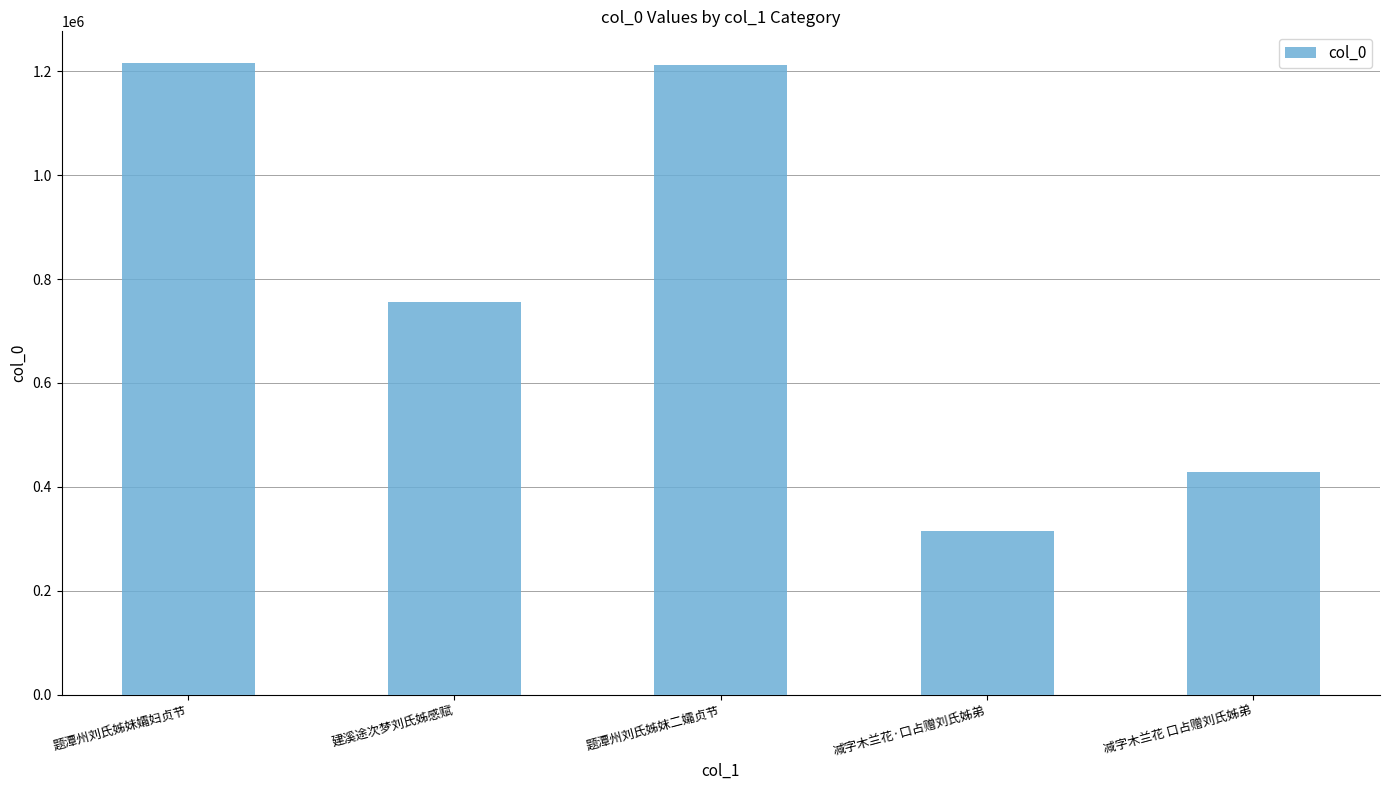

Between 建溪途次梦刘氏姊感赋 and 减字木兰花·口占赠刘氏姊弟, which is larger?

建溪途次梦刘氏姊感赋